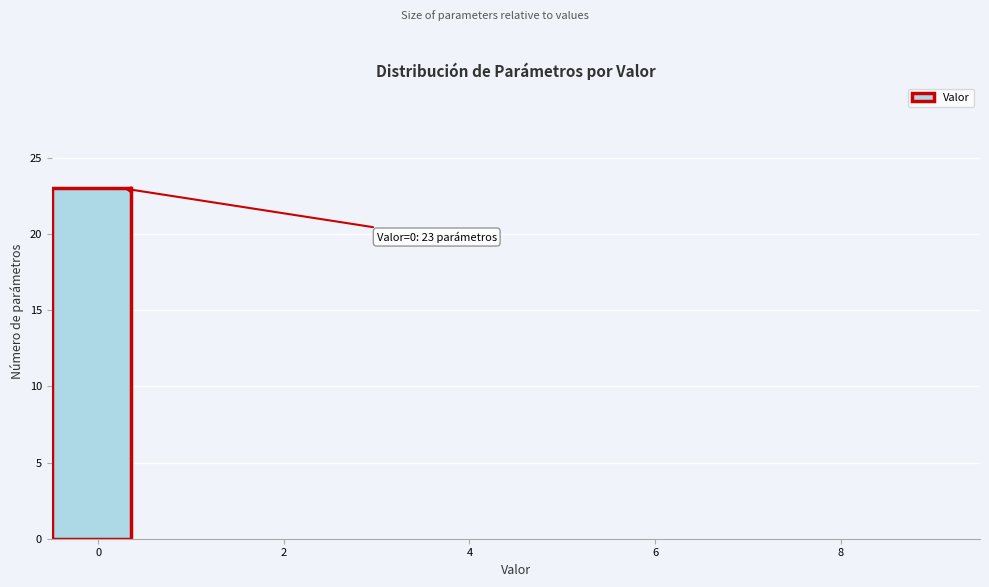

Over which range of the x-axis is the bar tallest?

-0.5 to 0.5